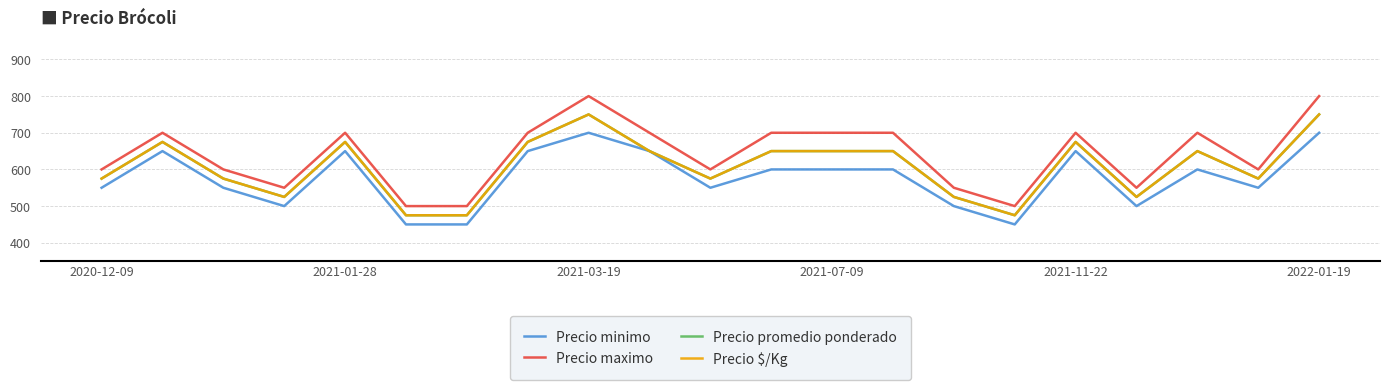

Does the chart have visible grid lines?

Yes